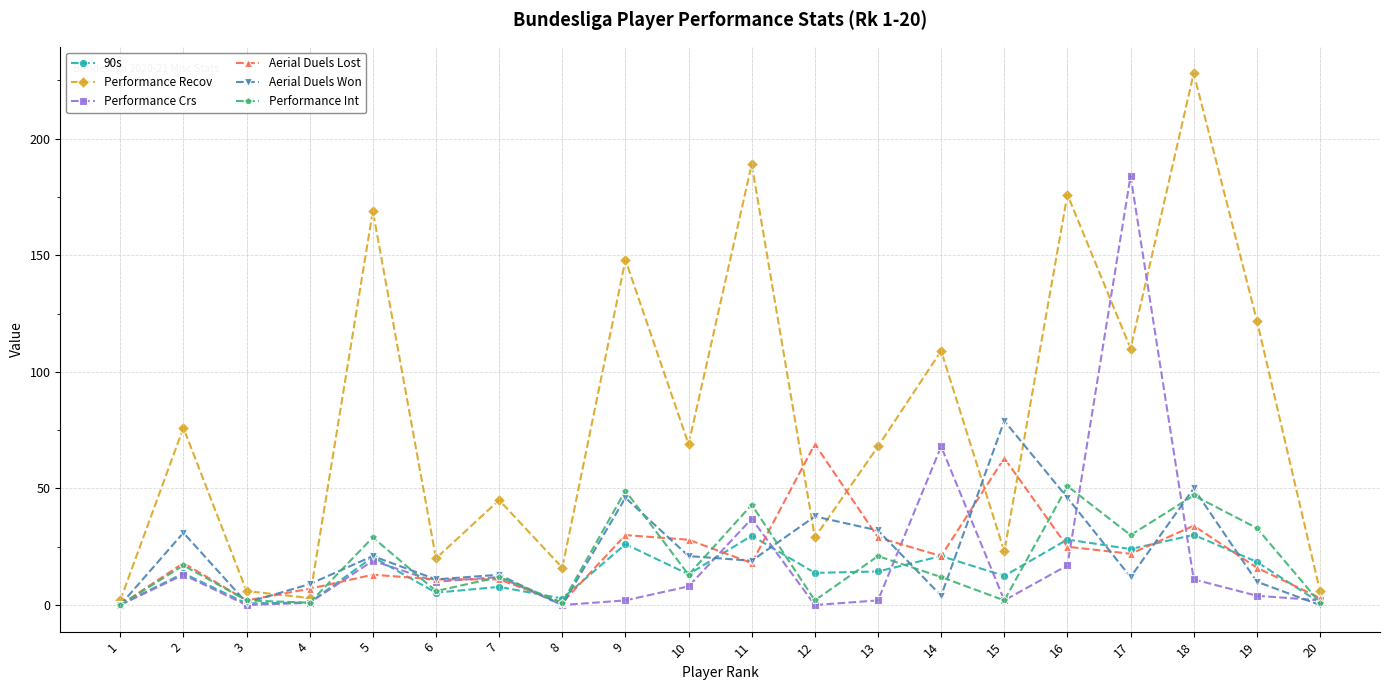

Which series has the widest spread of values?

Performance Recov